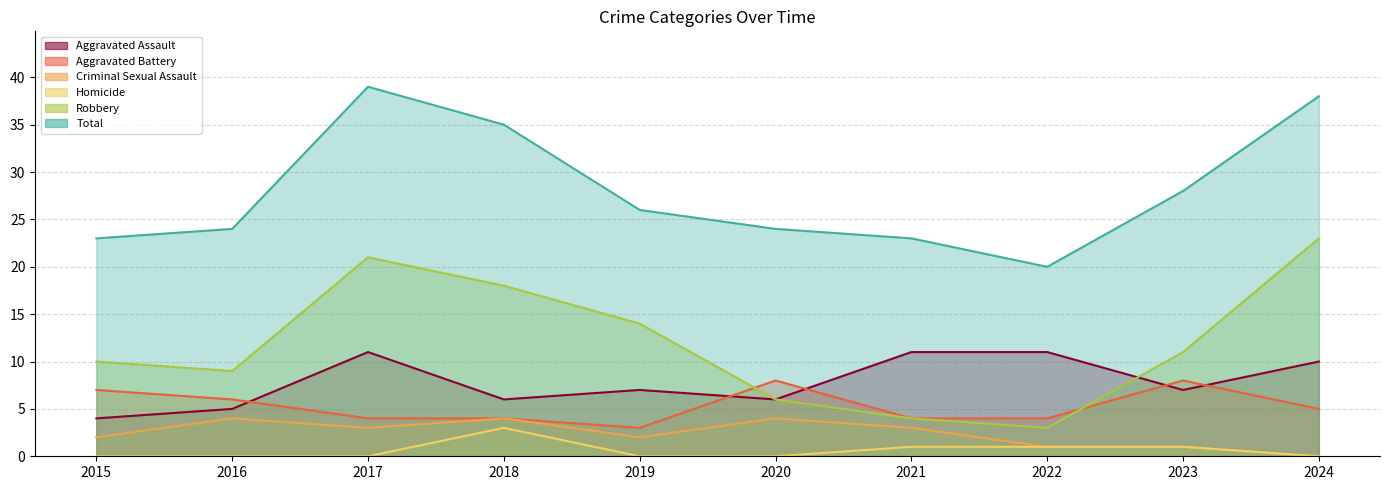

Does the chart display data point markers on the line(s)?

No